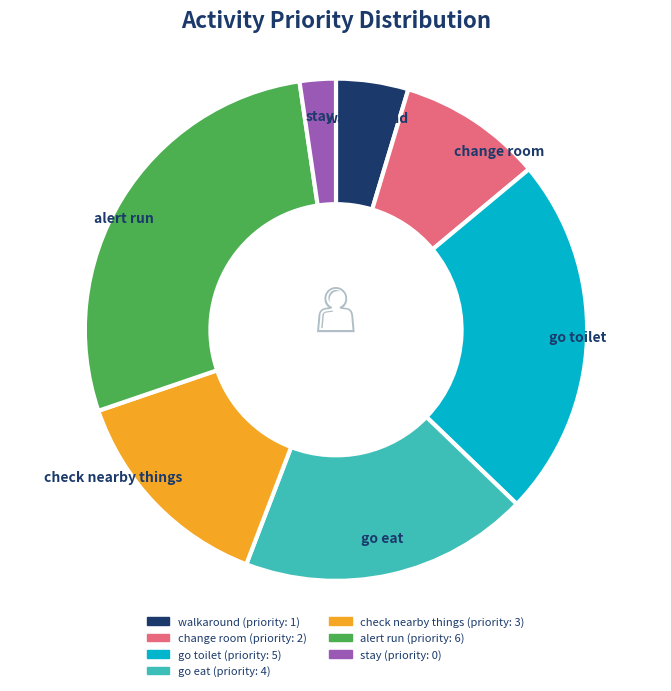

Is there a majority slice in this chart?

No